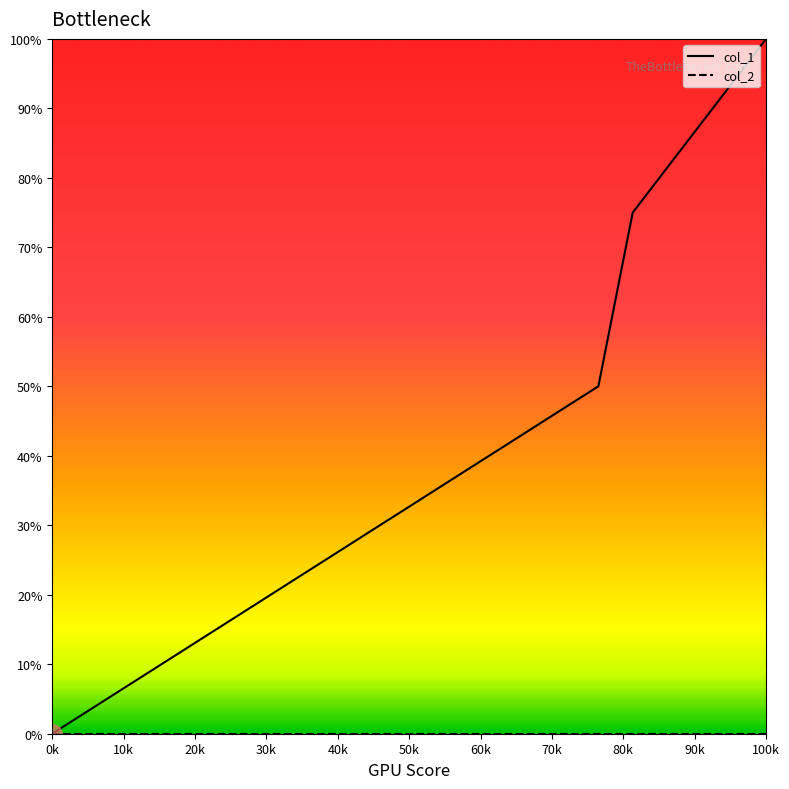

What is the average value of the col_1 series?

56